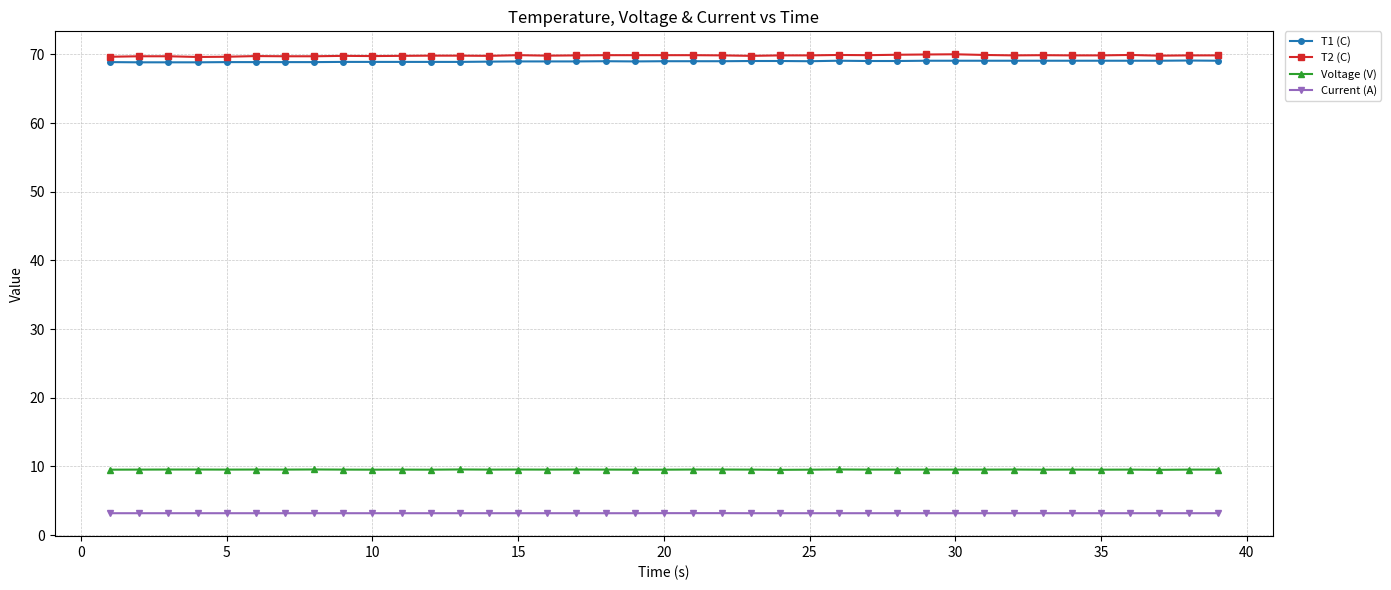

What is the greatest value displayed?

70.0